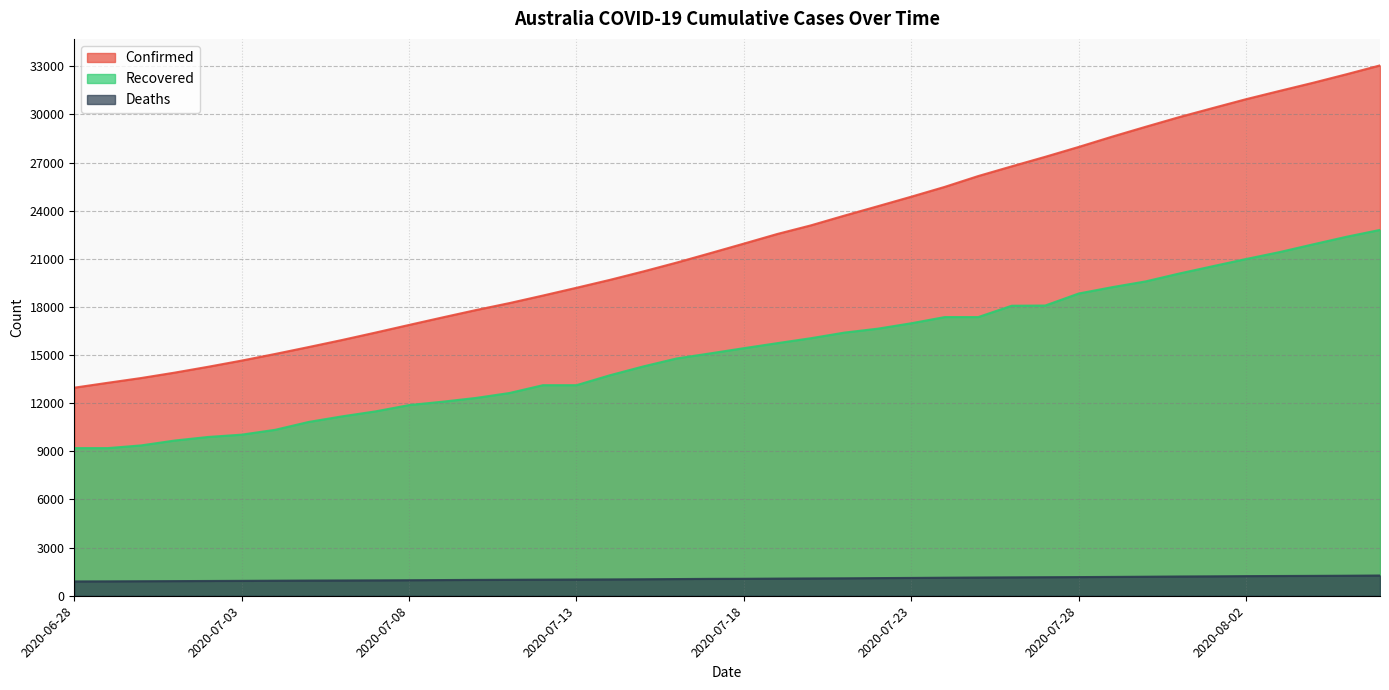

At how many categories does at least one series exceed 13020?

39